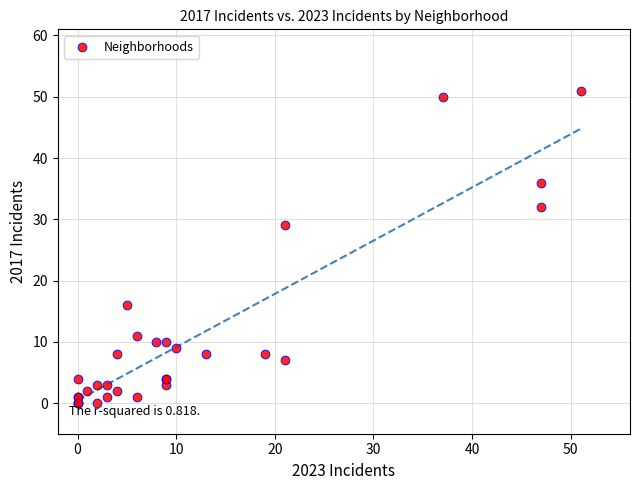

What Y value in the scatter plot is closest to 25?

29